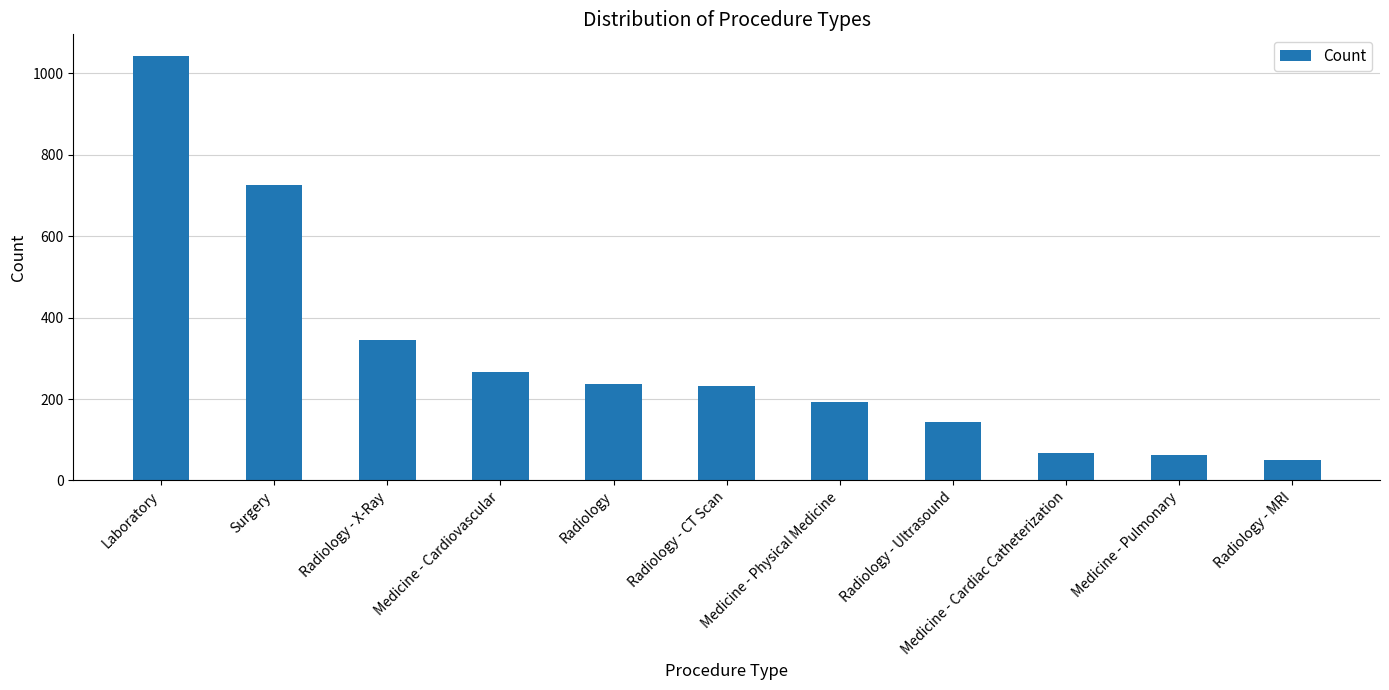

Which category has the highest value across all series?

Laboratory